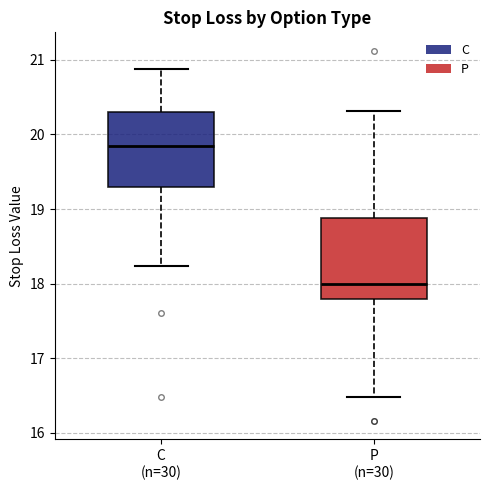

Where does the median line of the box for P (n=30) sit on the y-axis? The values are not printed on the chart, so give them approximately, as read against the axis.

18.0